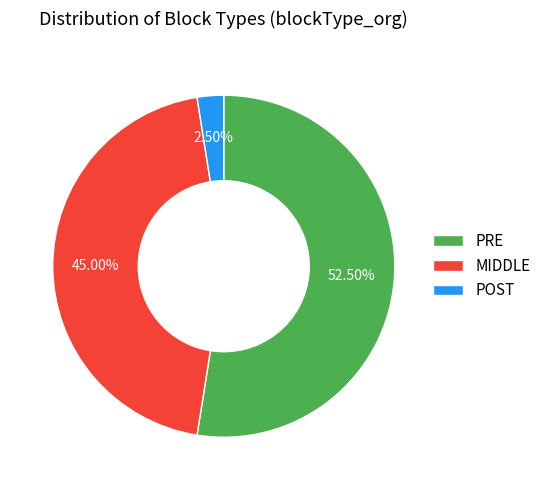

Rank the categories by value from lowest to highest.

POST, MIDDLE, PRE